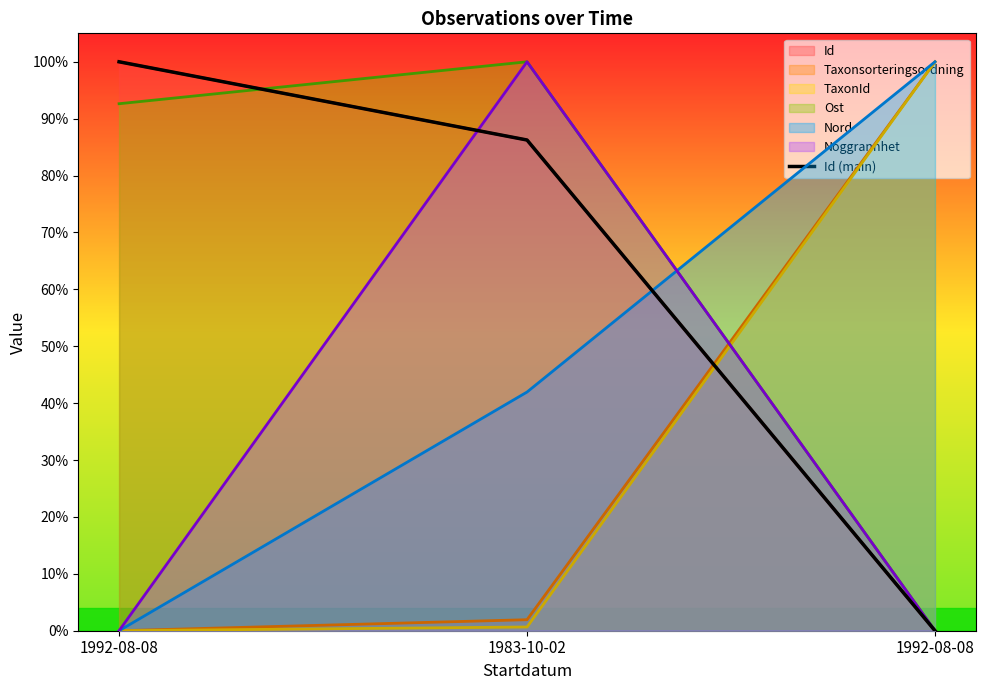

Reading left to right, extract all data points from this chart.

1.0	0.9	0.0